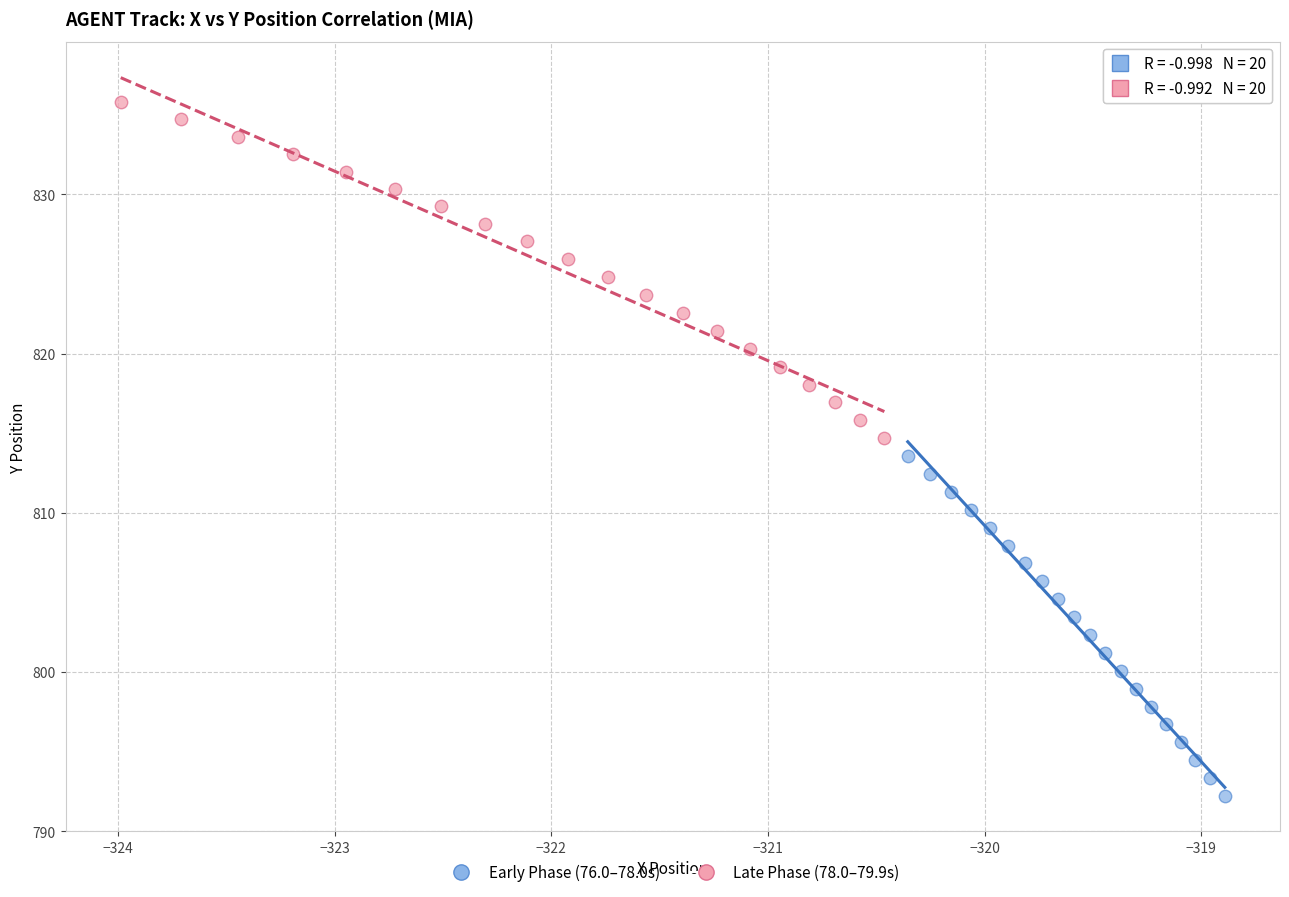

Which series reaches the maximum Y coordinate?

Late Phase (78.0–79.9s)